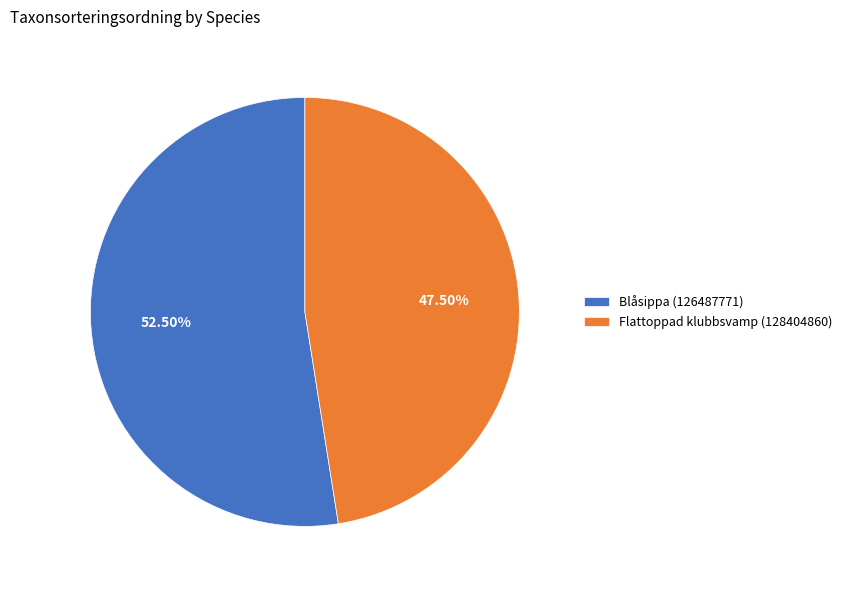

Rank the categories by value from lowest to highest.

Flattoppad klubbsvamp (128404860), Blåsippa (126487771)